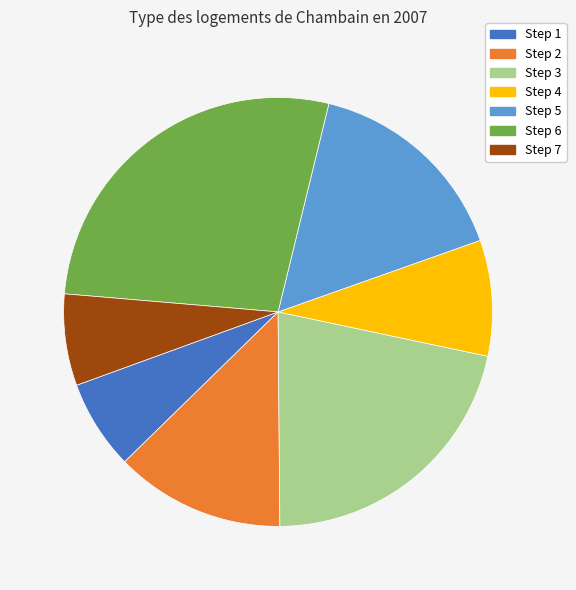

Is there a majority slice in this chart?

No